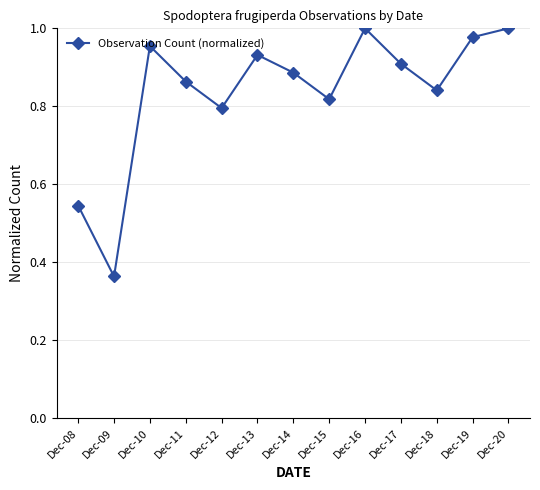

The chart shows a value of 1.7 at Dec-19. True or false?

False